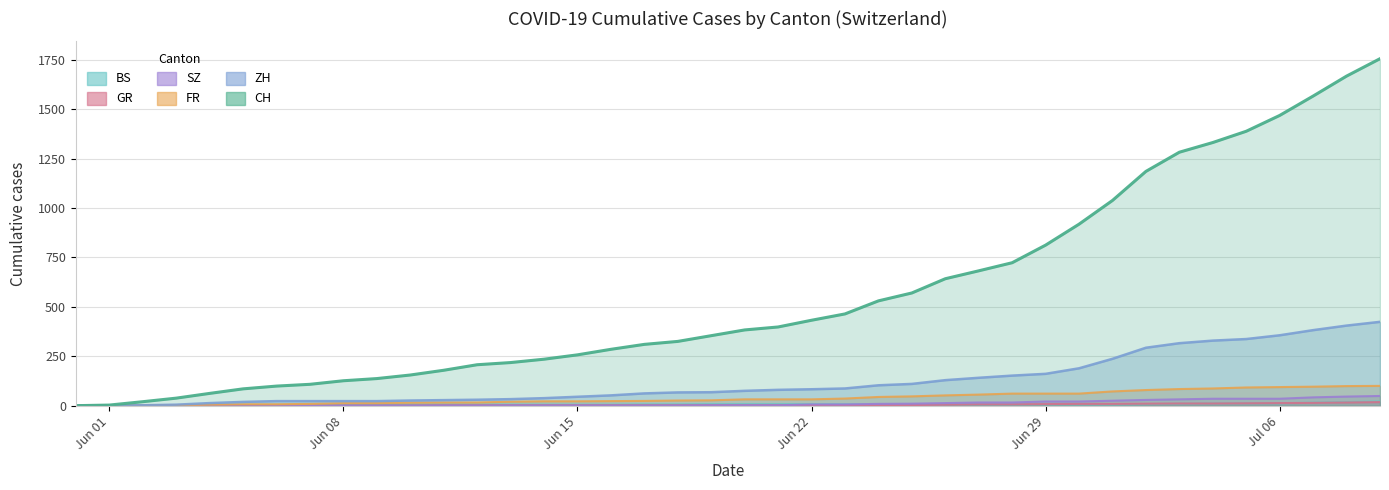

True or false: SZ has more than 0 points higher than both neighbors.

False